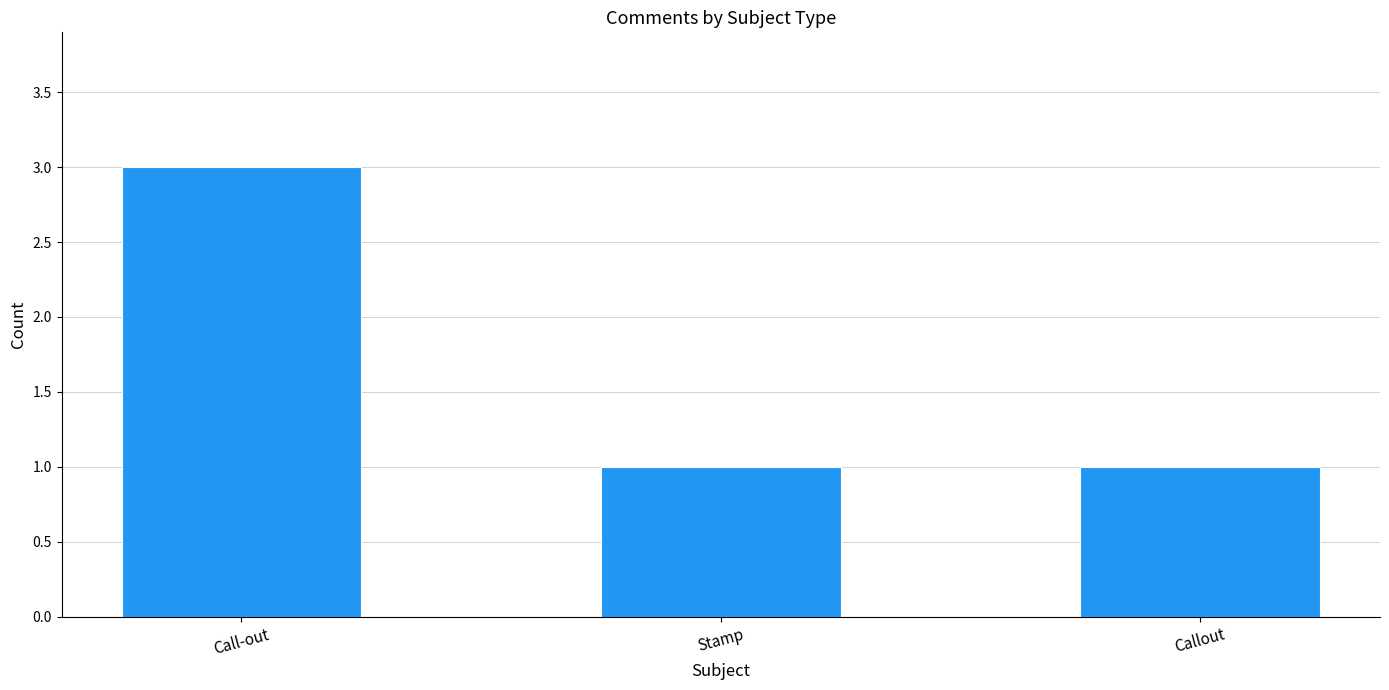

What is the difference between the maximum and minimum values?

2